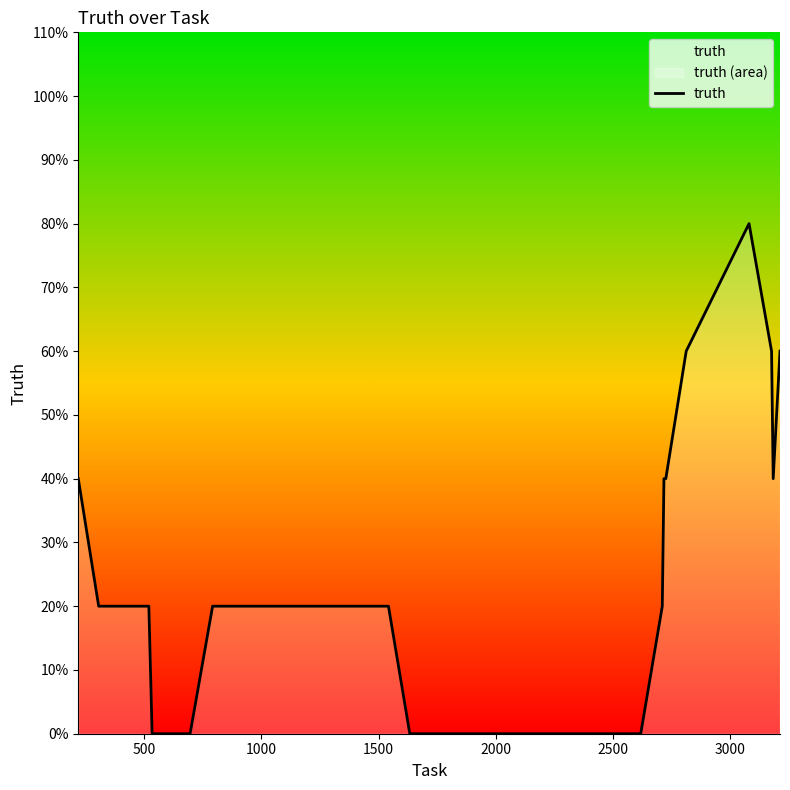

How many points are higher than both their immediate neighbors (excluding endpoints)?

1